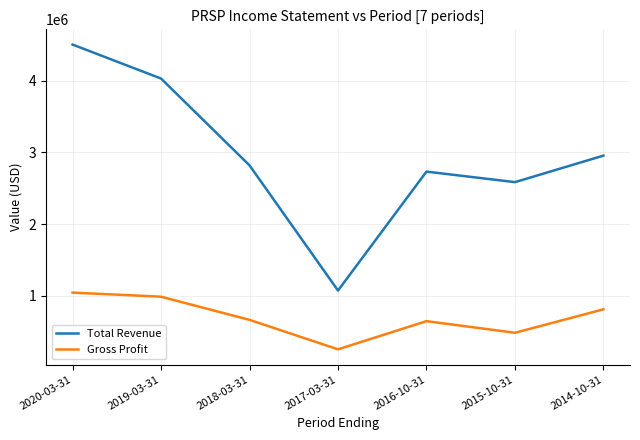

Rank the series by their average value, from highest to lowest.

Total Revenue, Gross Profit